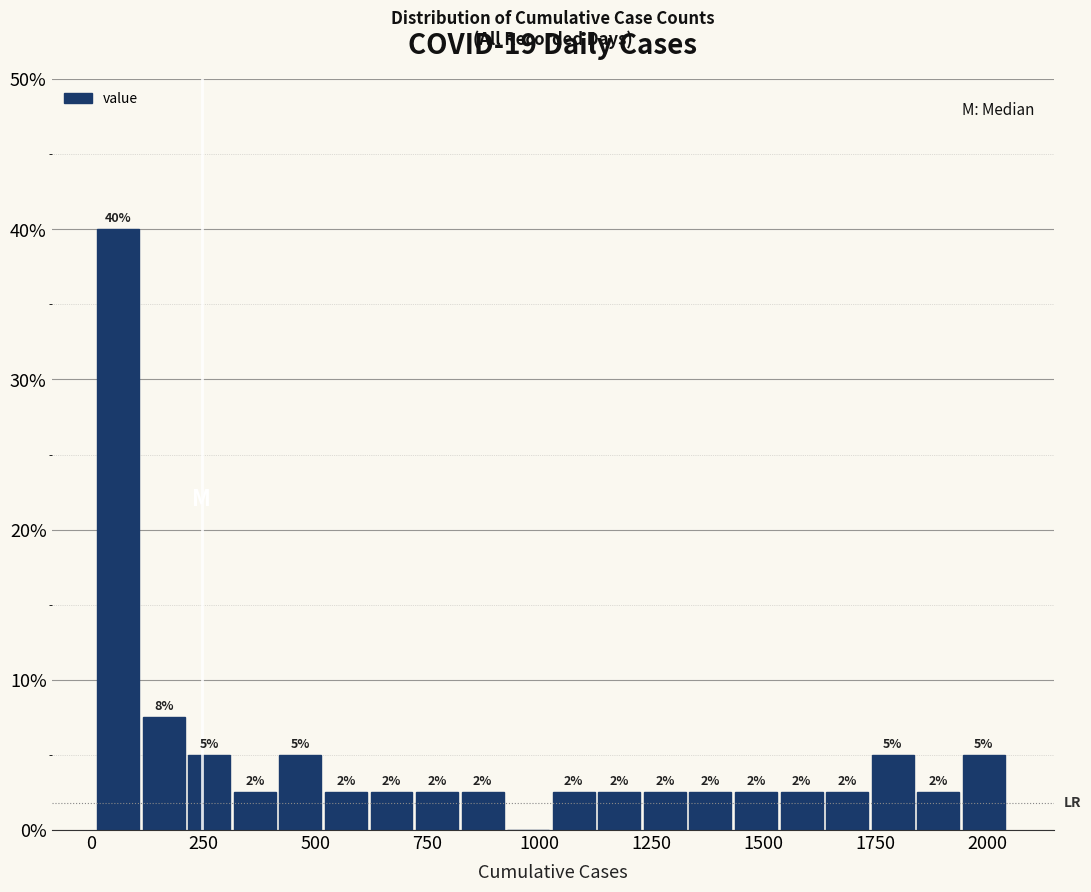

Around what value on the x-axis is the tallest bar? Give the approximate position of its centre, as read against the axis.

50